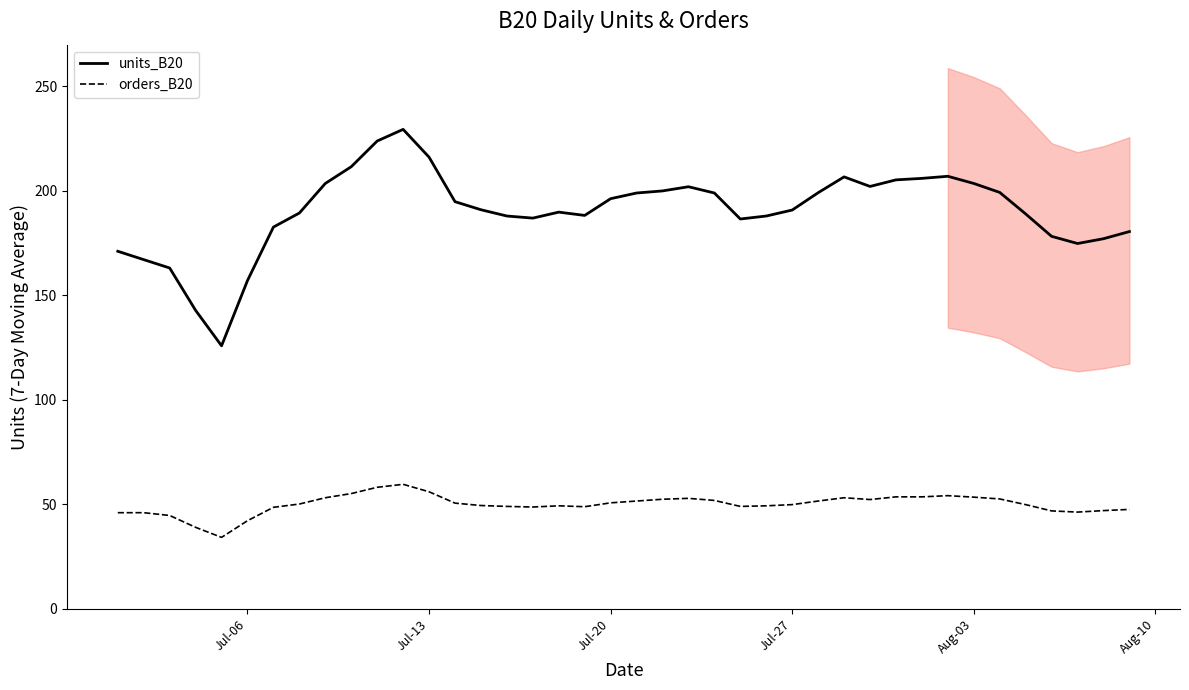

What are all the series names shown in the legend?

units_B20, orders_B20